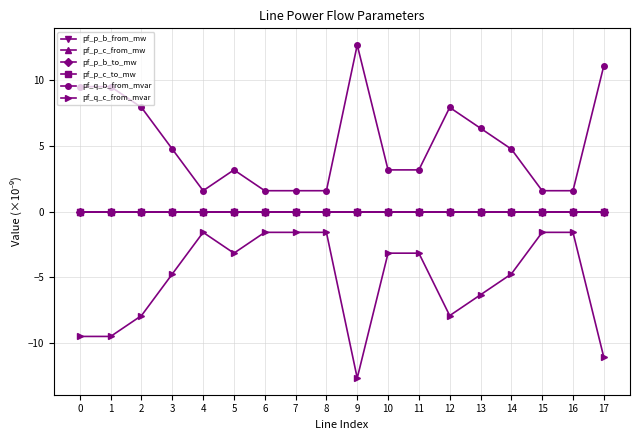

True or false: pf_q_b_from_mvar has a value of 0.9 at 10.

False